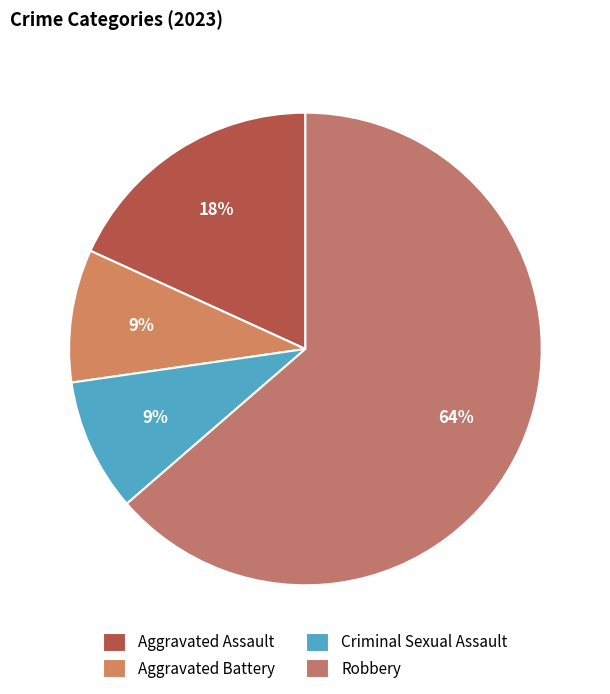

Rank the categories by value from lowest to highest.

Aggravated Battery, Criminal Sexual Assault, Aggravated Assault, Robbery